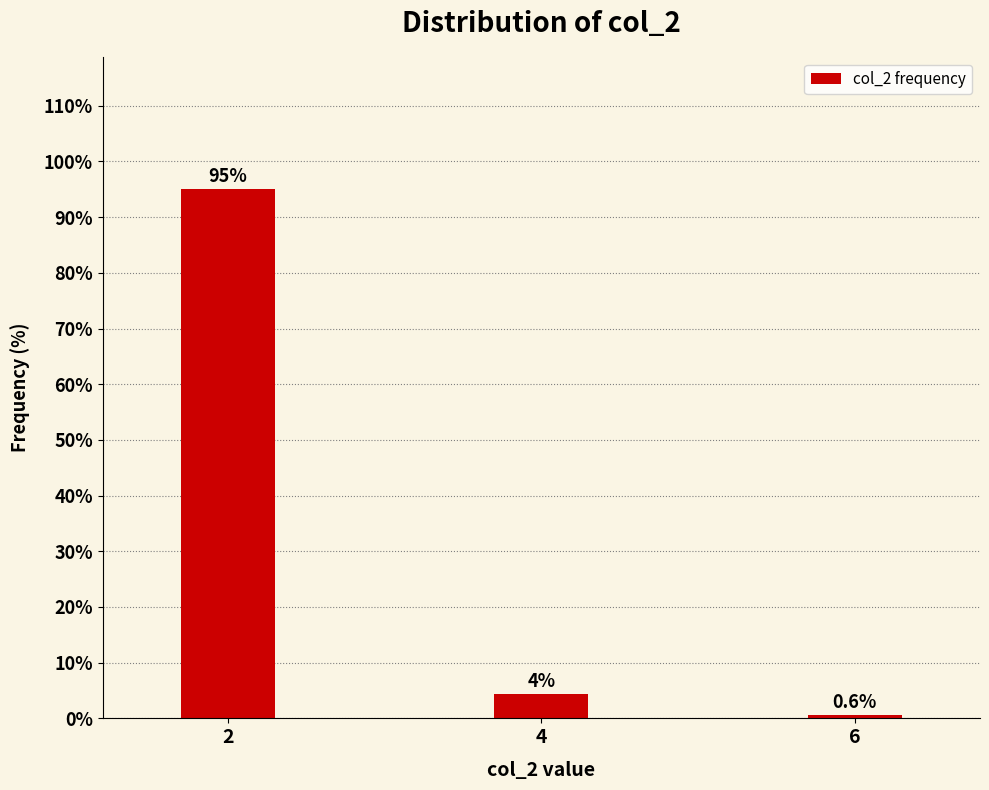

Where is the data nearest to the value 47?

4